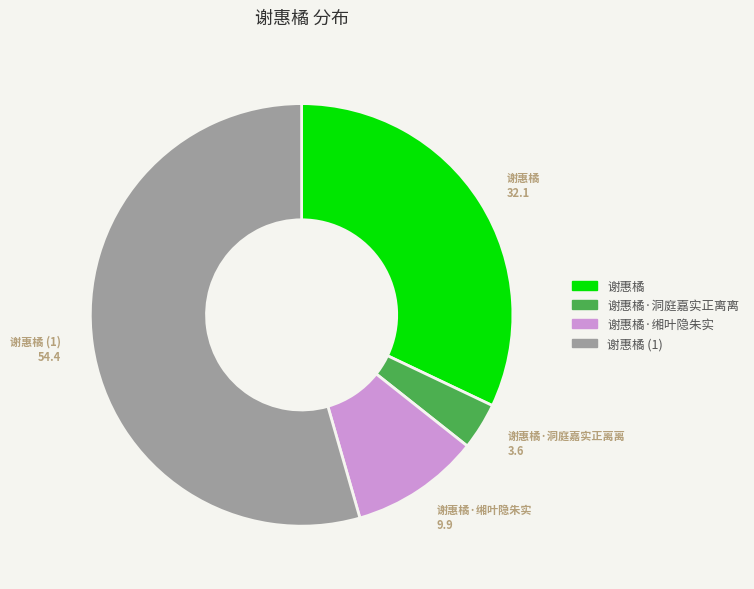

Is there any slice that represents more than half of the pie?

Yes